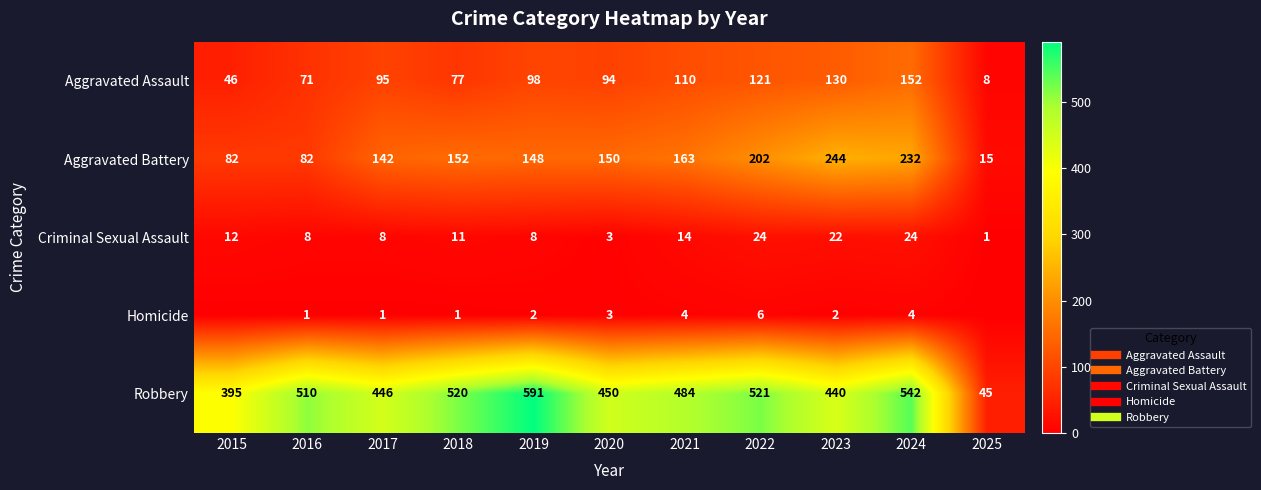

At which label does Criminal Sexual Assault reach its minimum?

2025